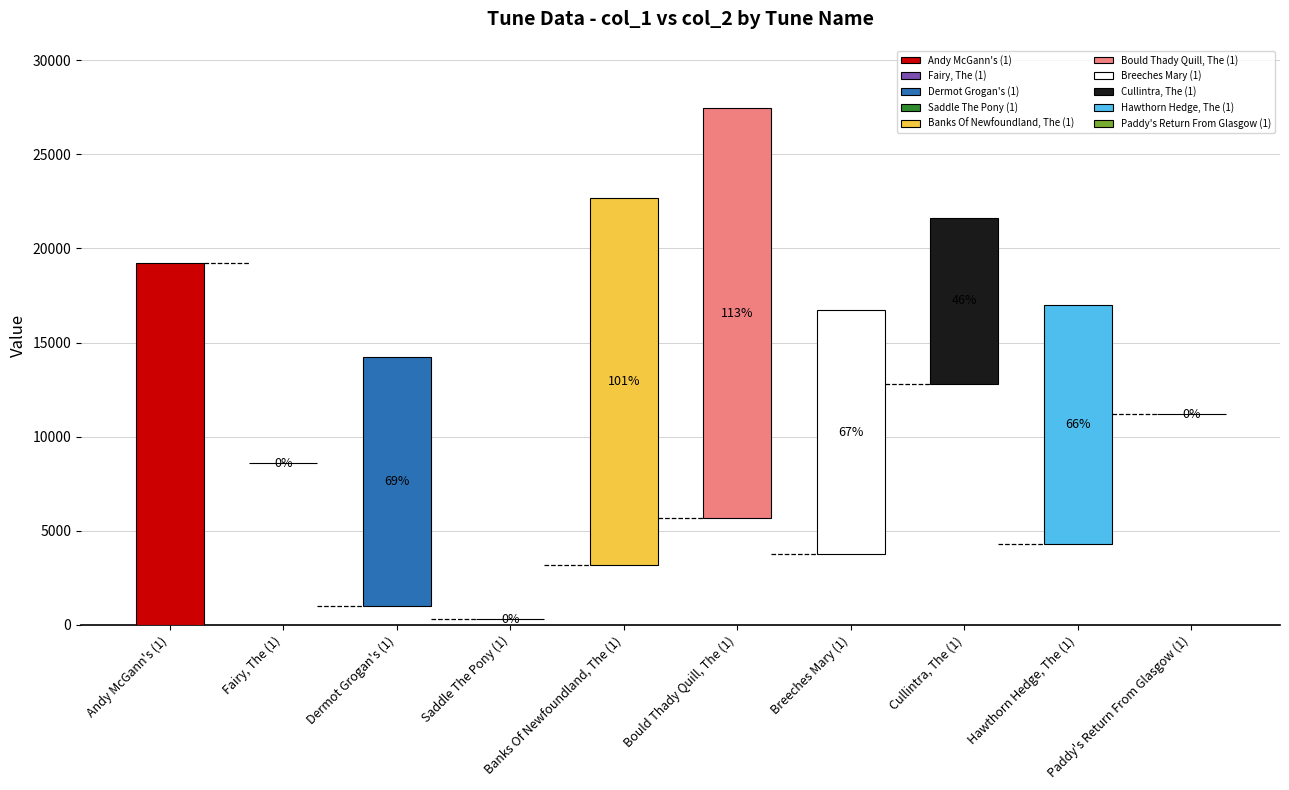

Which series has the widest spread of values?

col_2